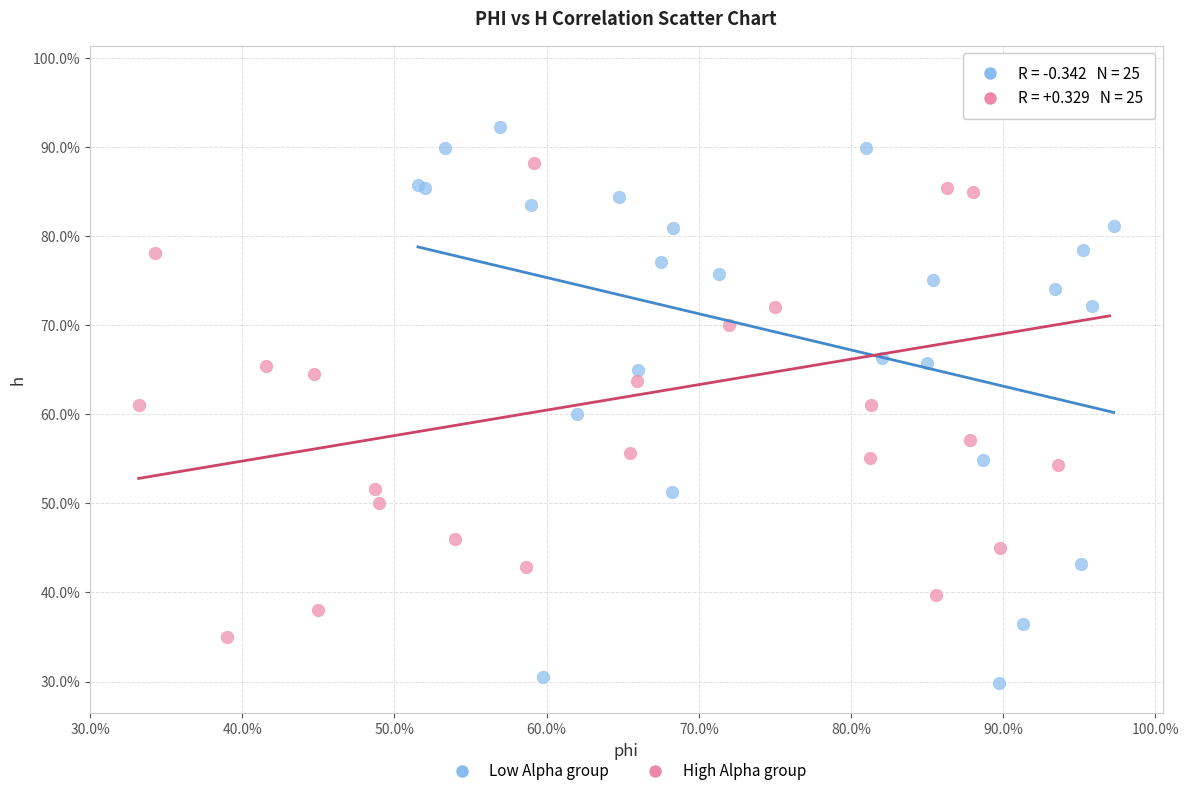

Which series reaches the maximum Y coordinate?

High Alpha group